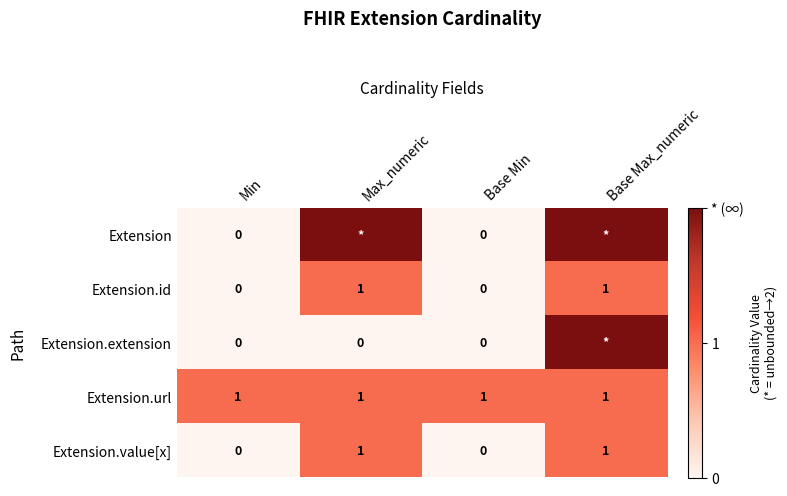

How many Extension.value[x] values are between 0 and 1?

4